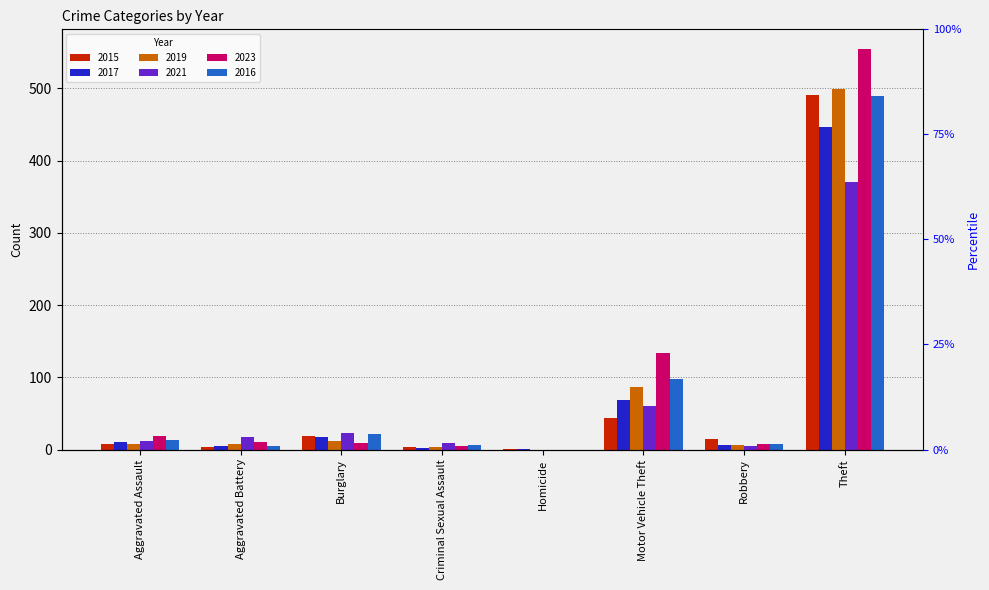

How many bars are there in total?

48